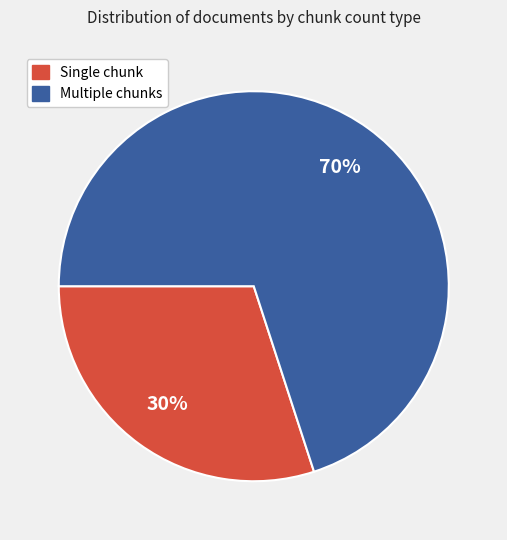

Does any single category account for the majority?

Yes